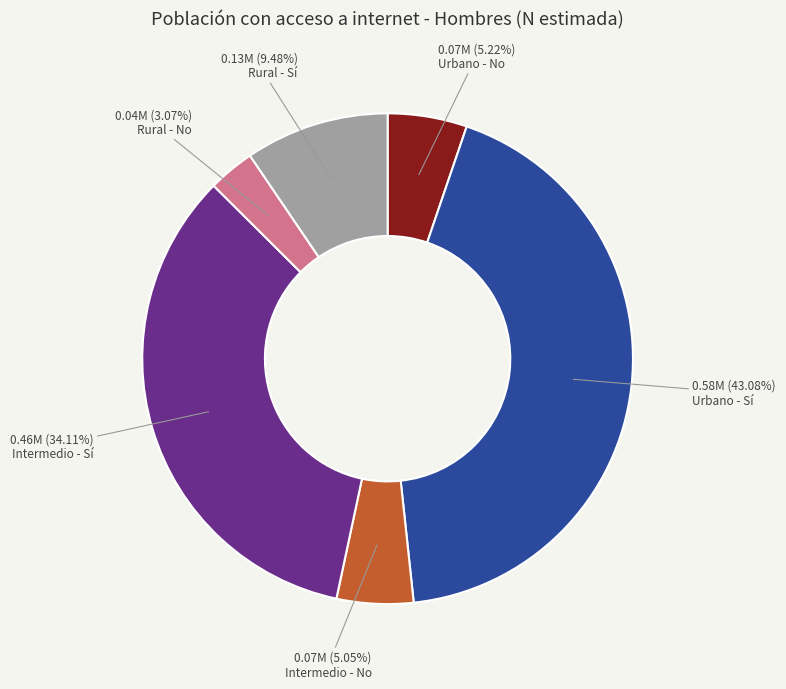

Does any single category account for the majority?

No